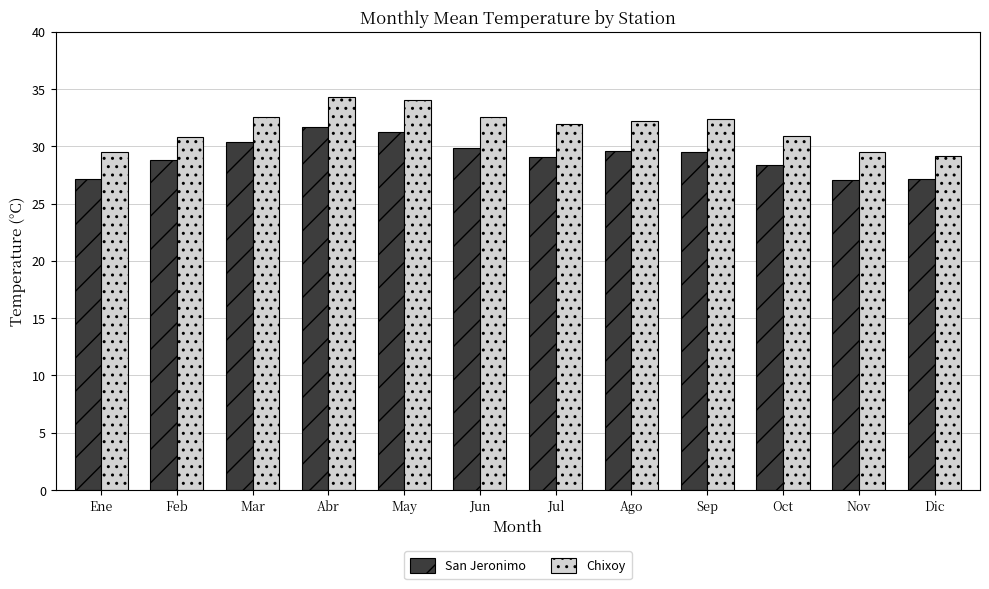

What is the label of the 6th bar from the right?

Jul